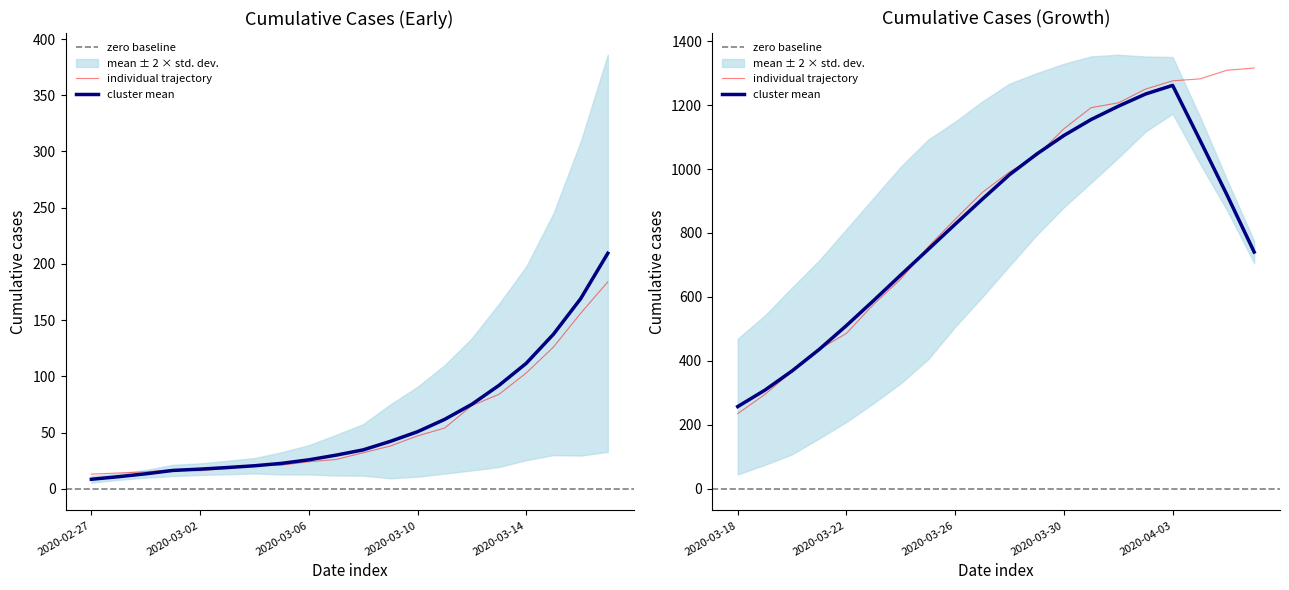

How many points are lower than both their immediate neighbors (excluding endpoints)?

1